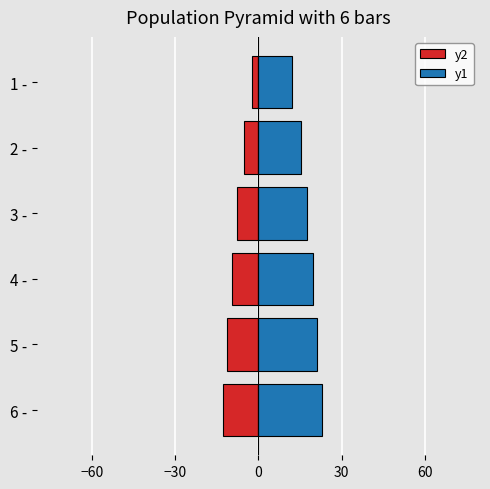

Are the bars grouped side by side (vs. stacked)?

Yes